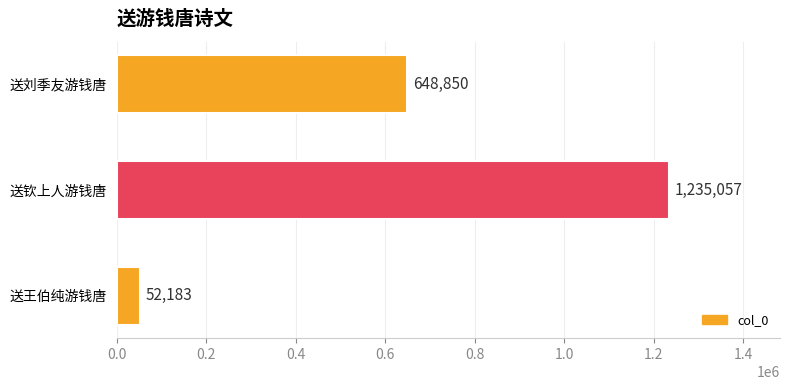

The value at 送钦上人游钱唐 is 1235057. True or false?

True